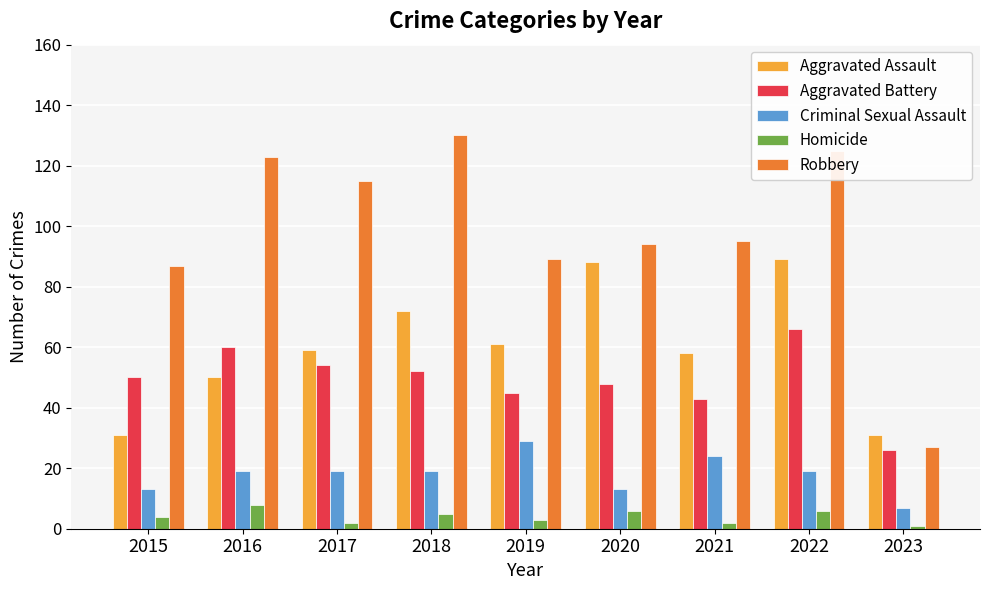

The Homicide series shows 3 at 2019. True or false?

True